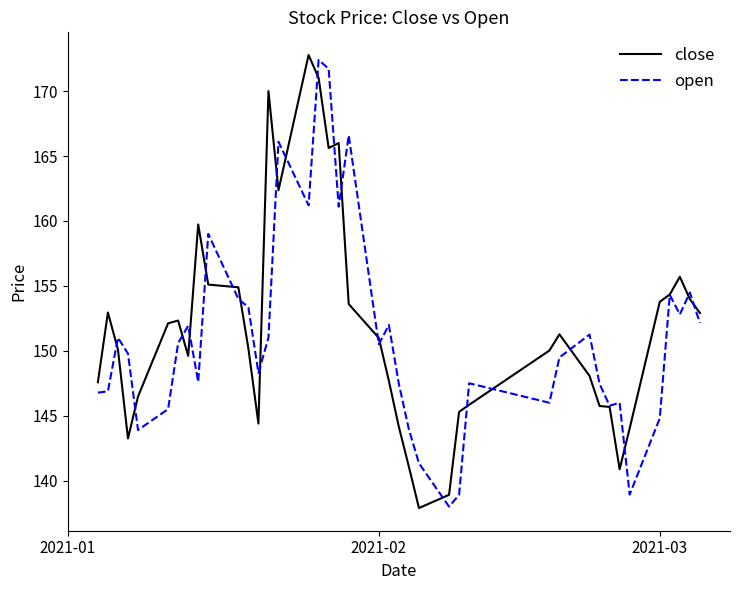

What is the lowest value of the open series?

138.0